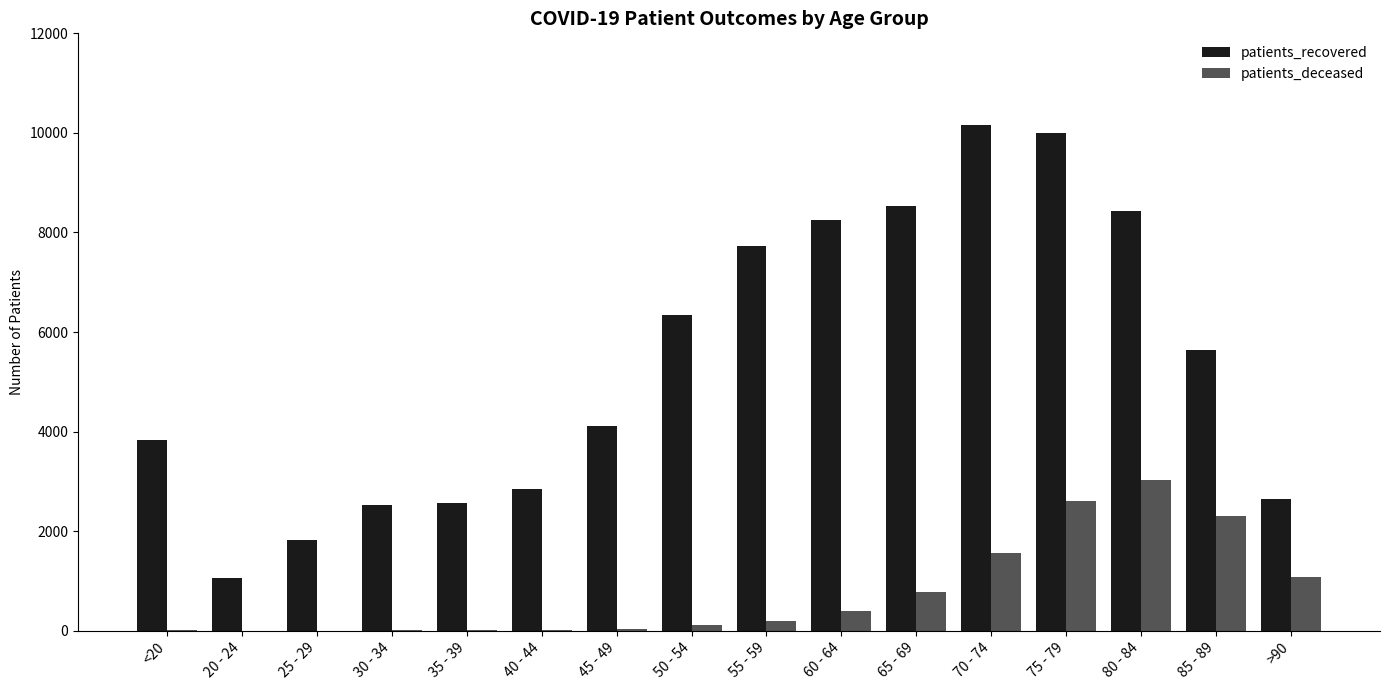

How many groups of bars are there?

16